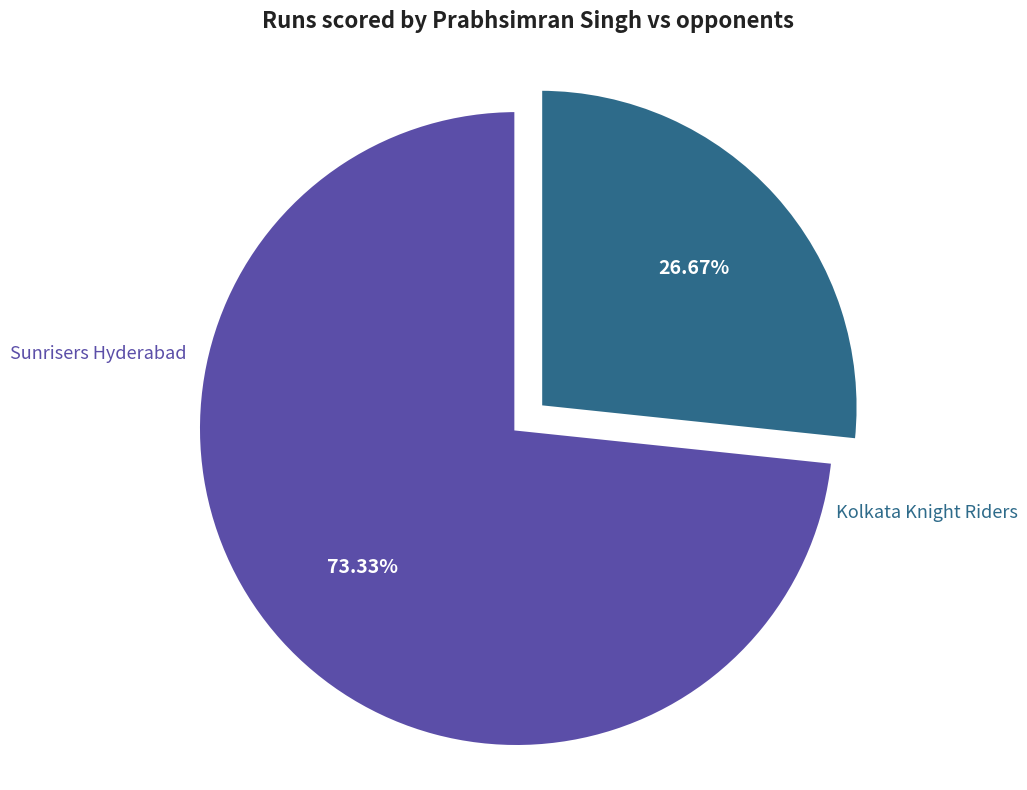

Is there a majority slice in this chart?

Yes